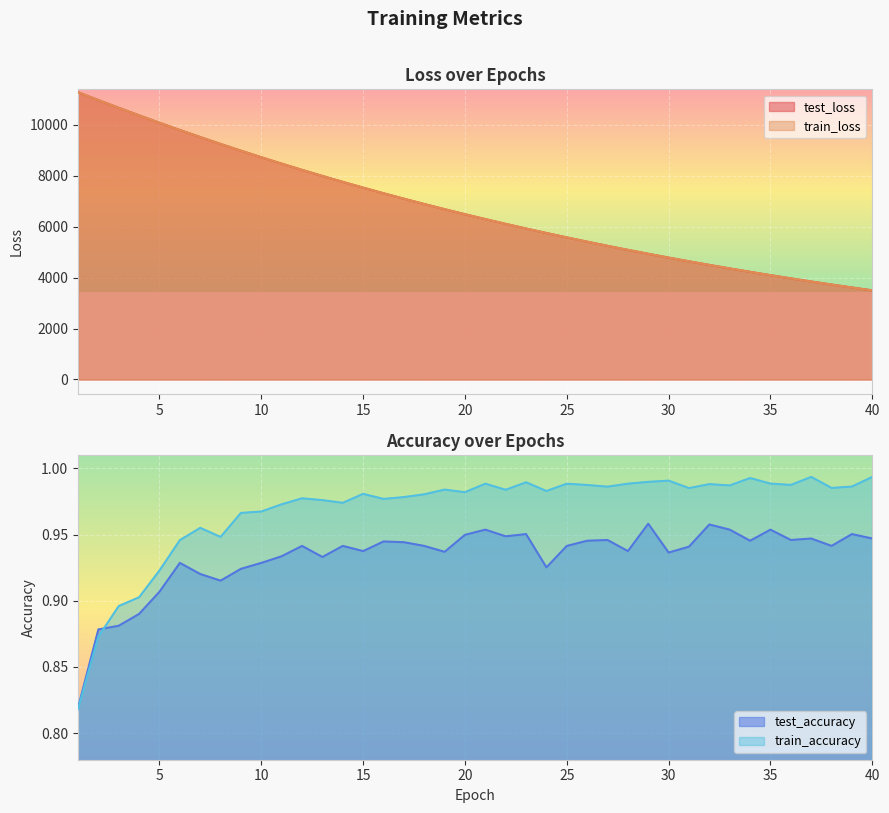

Which series has the widest spread of values?

train_loss